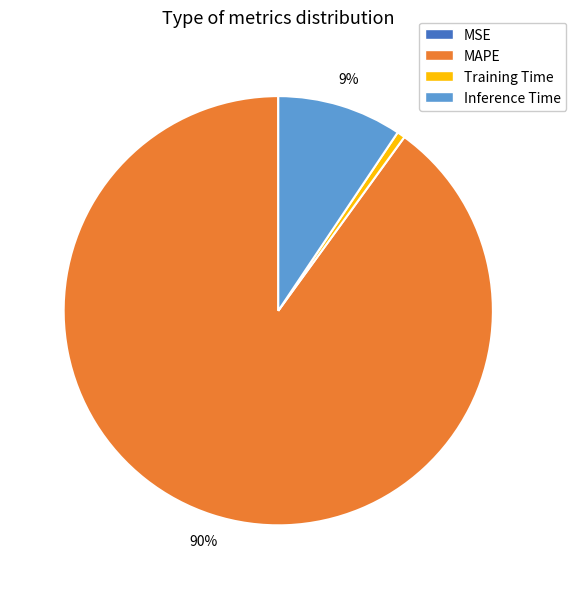

Is there a majority slice in this chart?

Yes